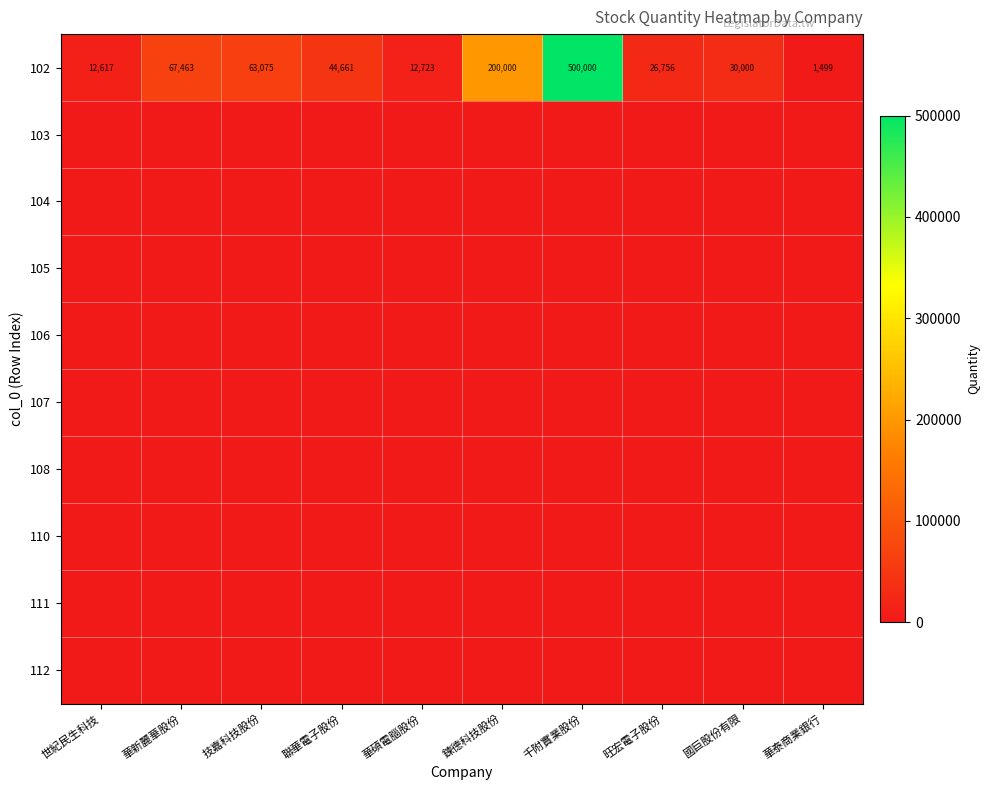

What is the difference between the 102 values at 華碩電腦股份 and 技嘉科技股份?

50352